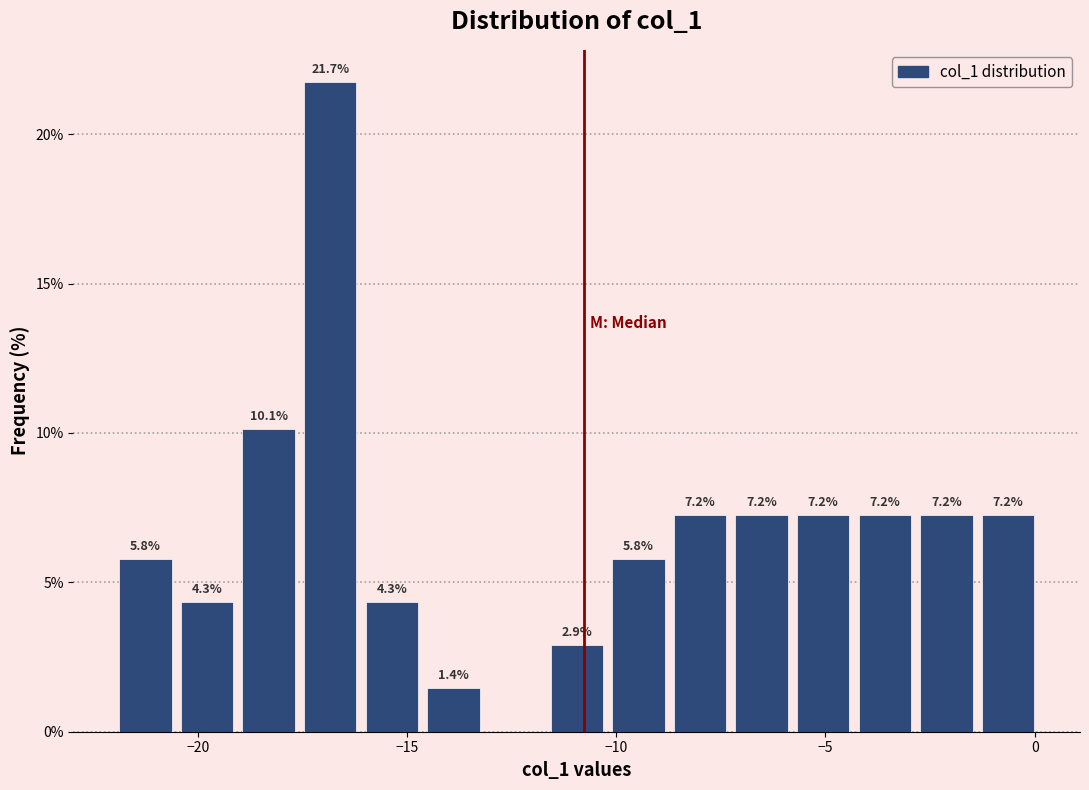

Read against the x-axis, roughly where is the centre of the tallest bar?

-17.0